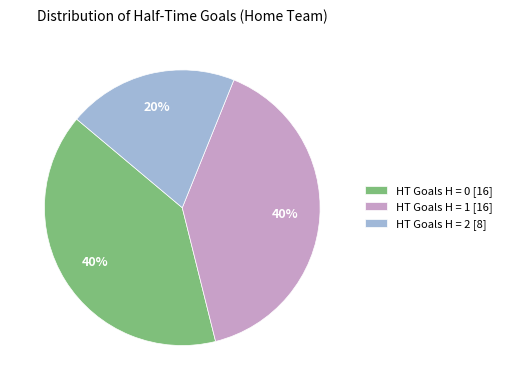

To the nearest percent, what is the average slice percentage?

33%